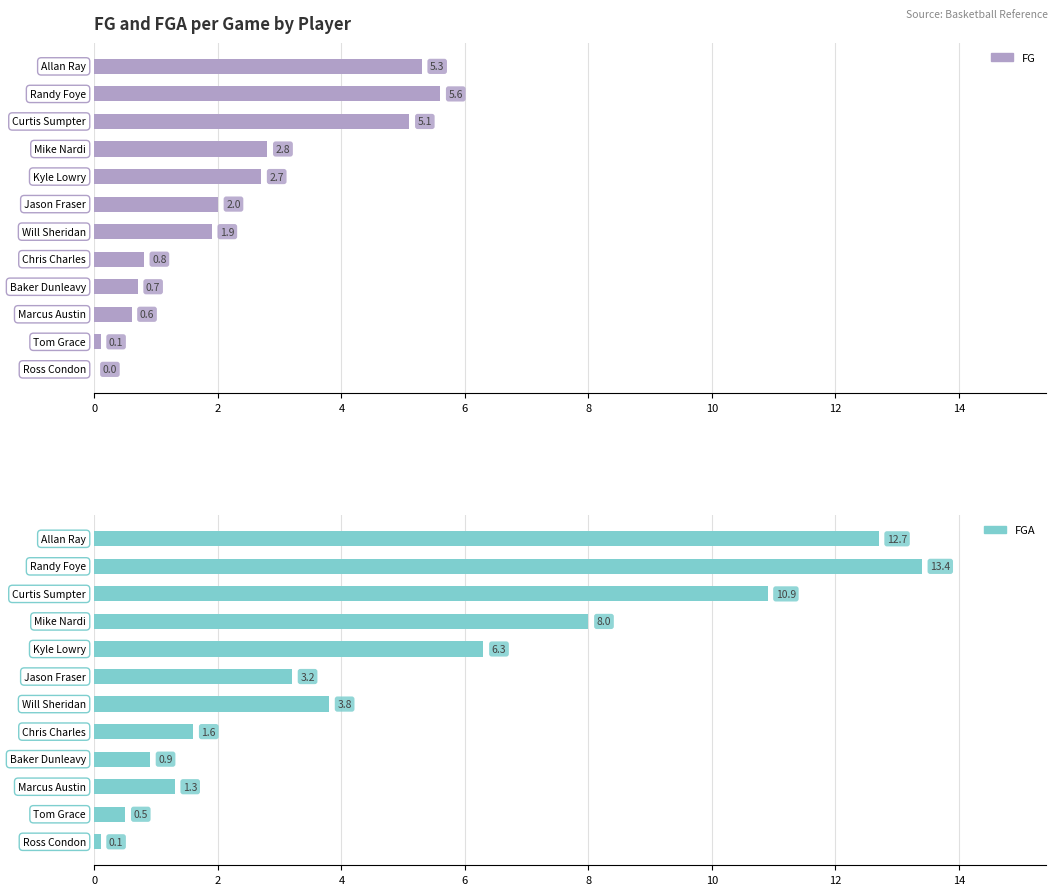

At which category is the sum across all series the highest?

2